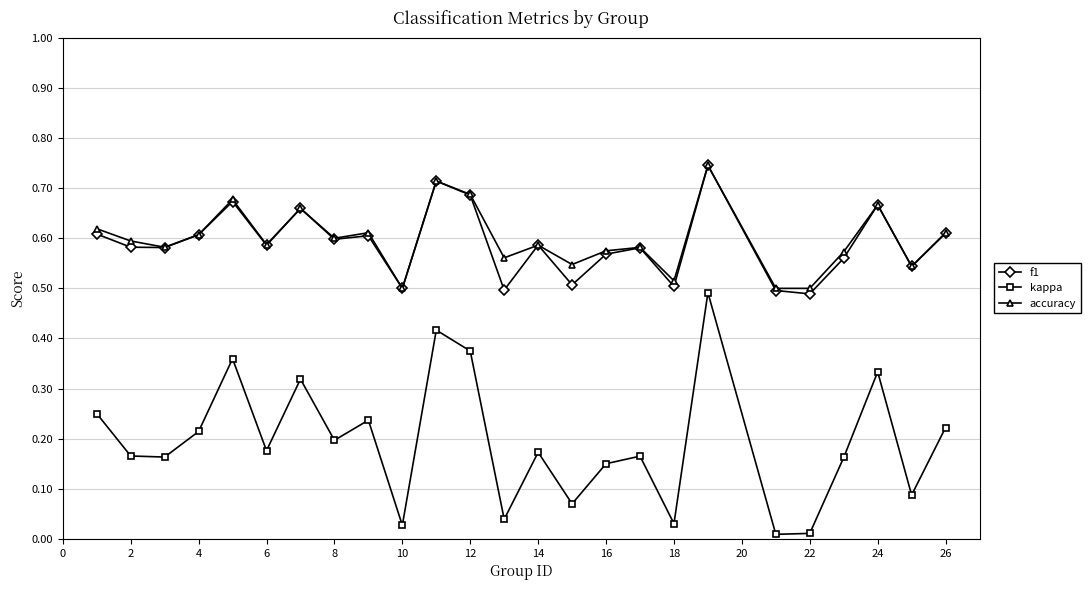

True or false: f1 has more than 1 interior local peaks.

True